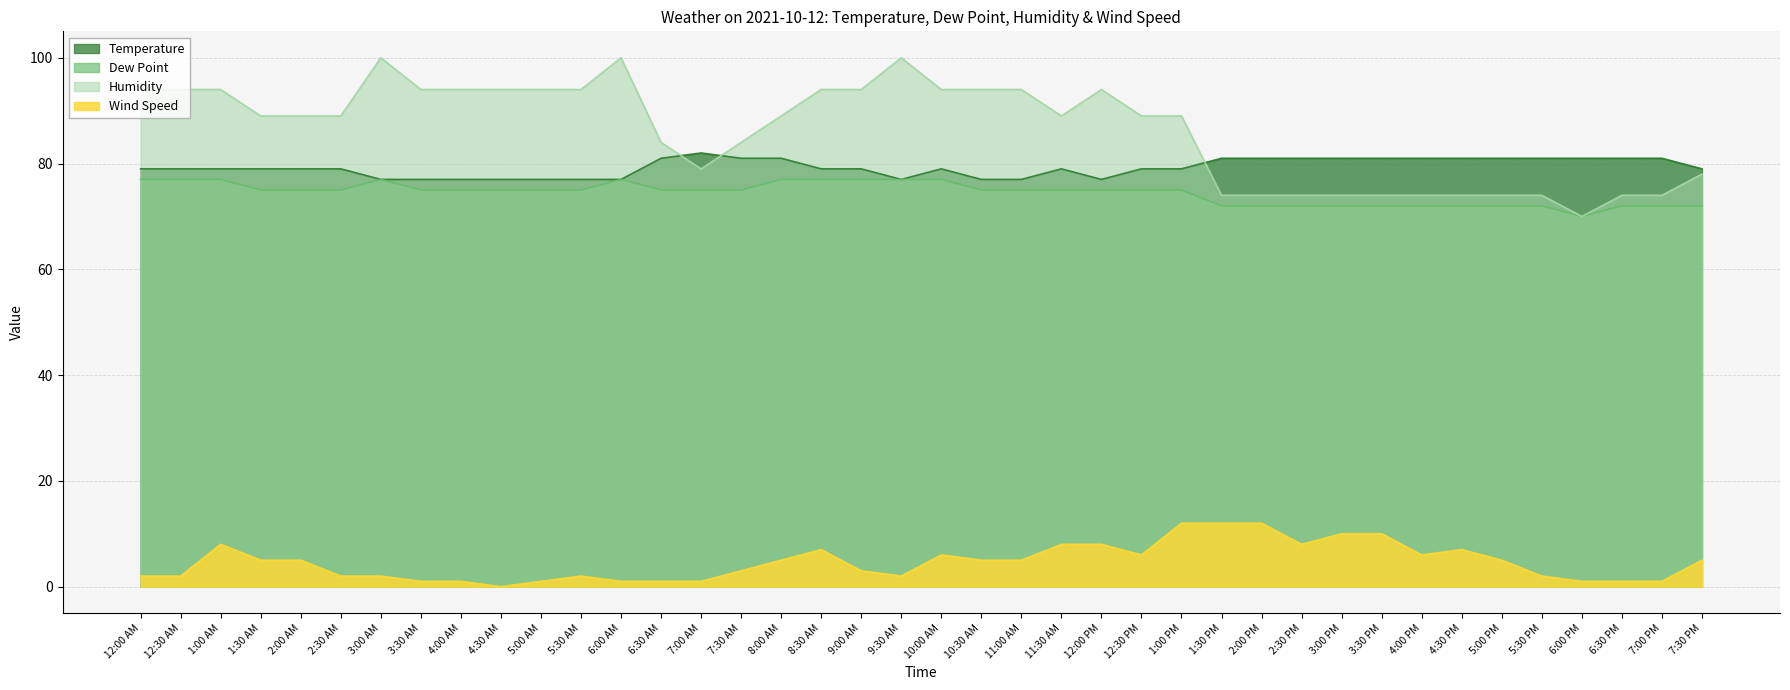

At which category is the sum across all series the highest?

1:00 AM